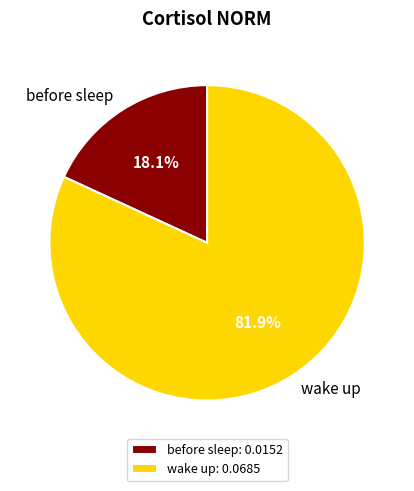

Count the number of slices in the pie.

2